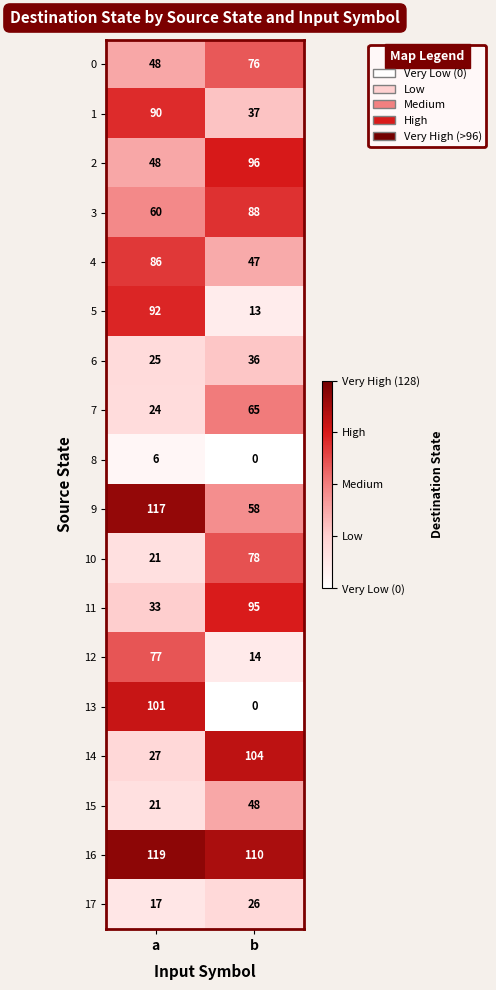

Rank the categories by 0 value from lowest to highest.

a, b